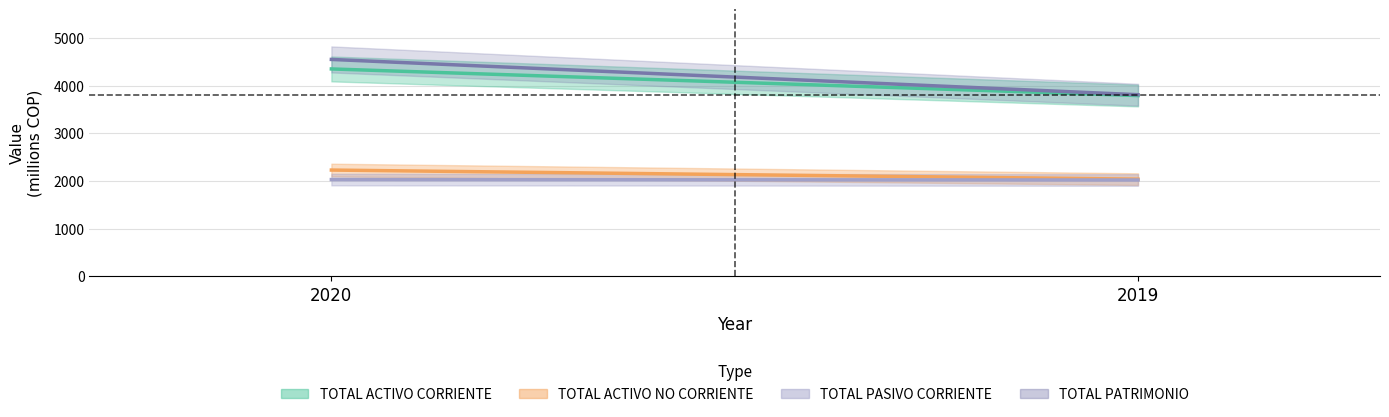

Does the chart have visible grid lines?

Yes